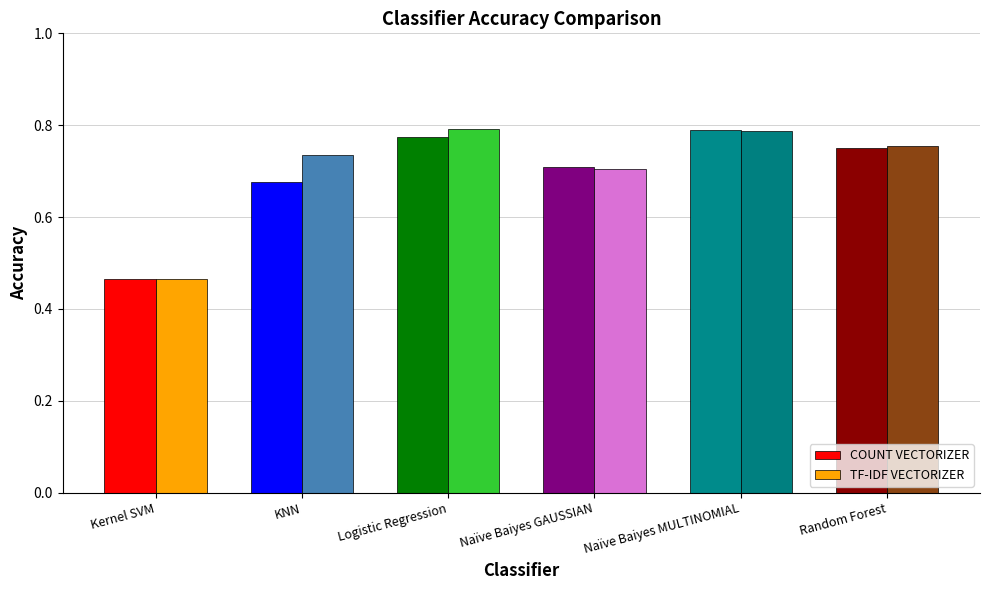

The value of COUNT VECTORIZER at Logistic Regression is 0.8. True or false?

True